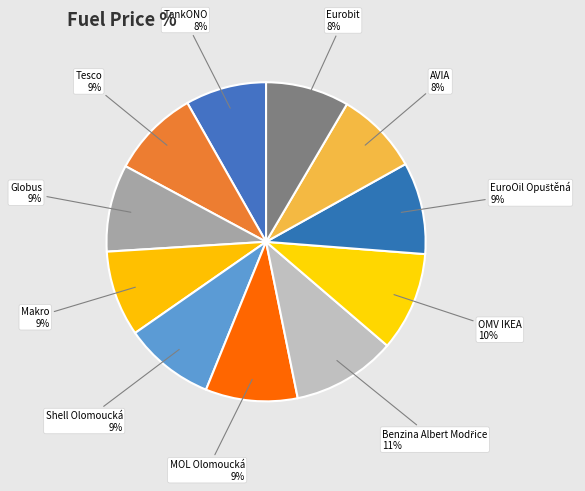

Is there any slice that represents more than half of the pie?

No